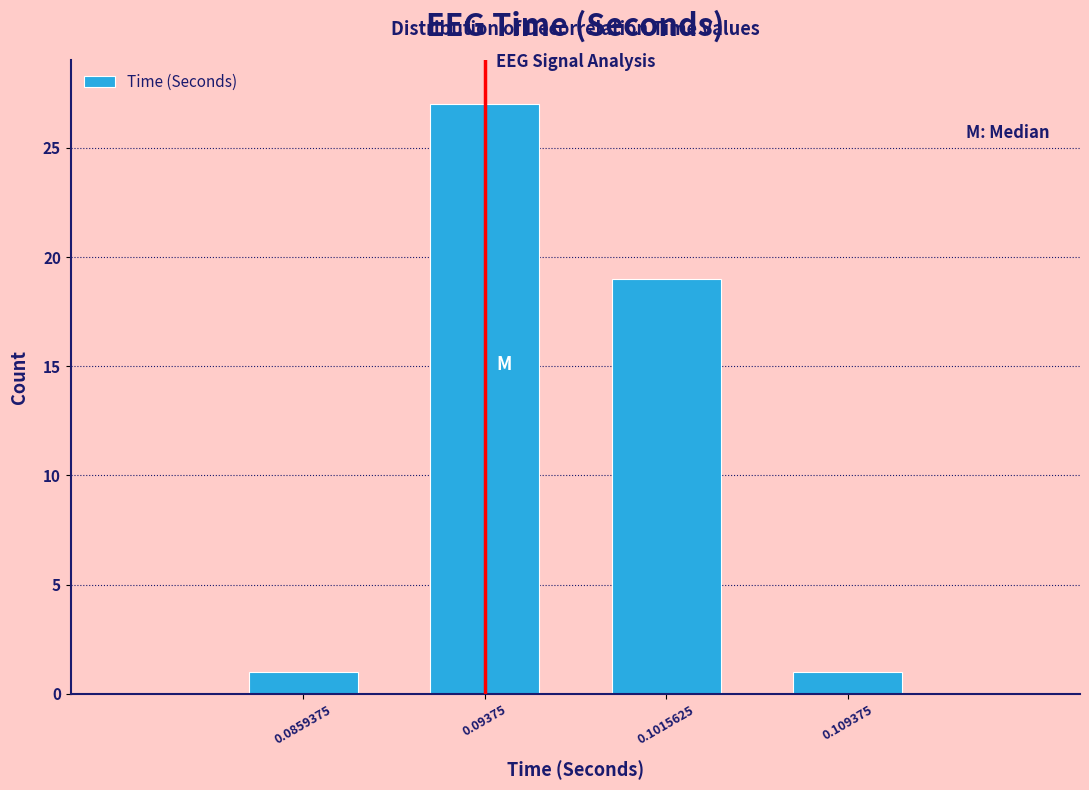

Reading left to right, list all the values displayed in this chart.

0.0859375=1	0.09375=27	0.1015625=19	0.109375=1